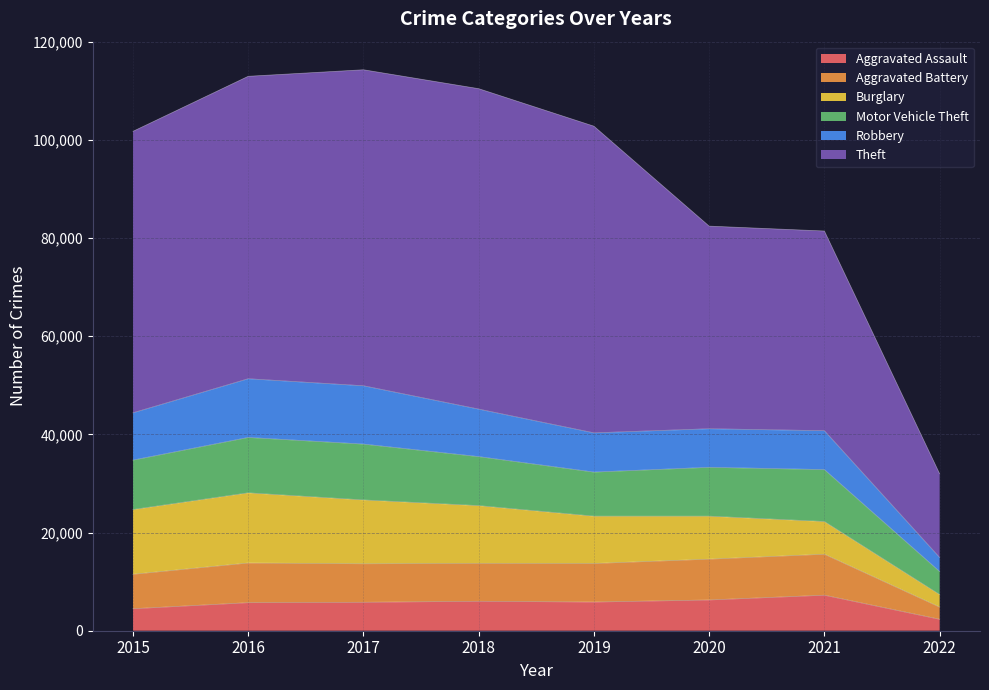

How many lines are shown in the chart?

6